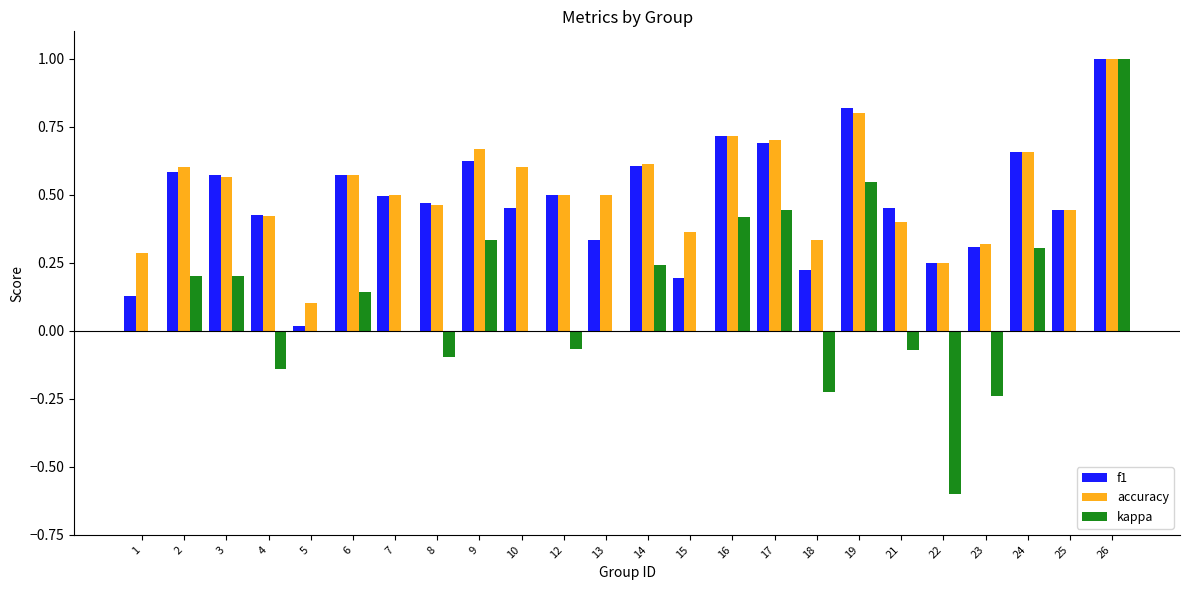

Which series has the widest spread of values?

kappa